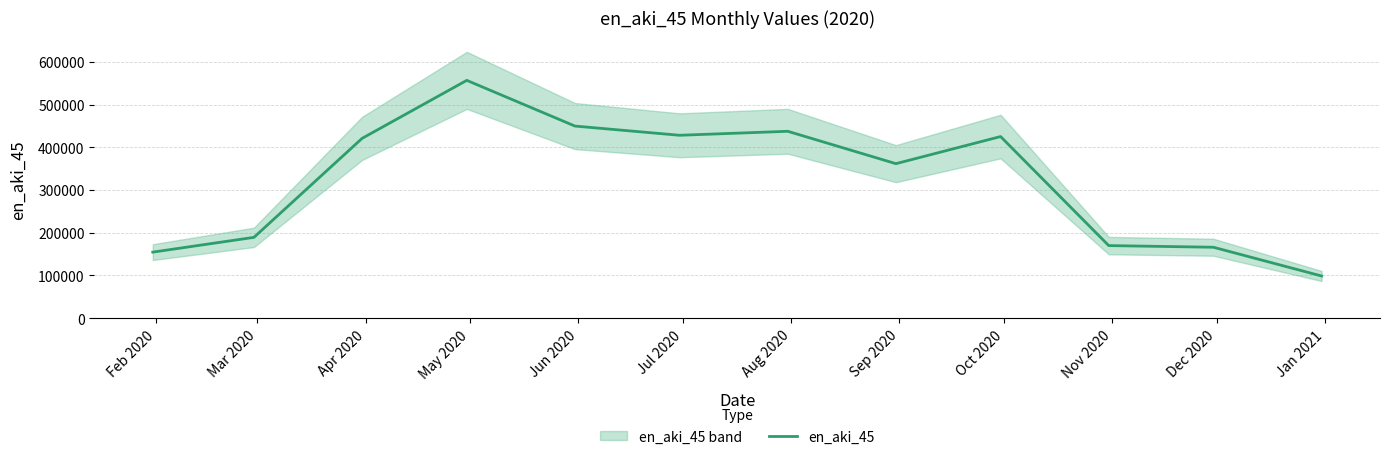

Reading left to right, transcribe all the data shown in this chart.

154597.0	189175.9	420785.6	556492.1	449552.3	428001.2	437333.2	361581.8	424987.0	169893.1	166021.7	98770.2